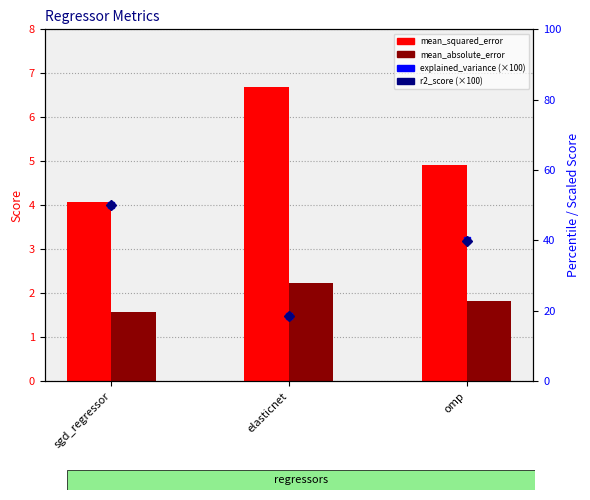

Rank the series at sgd_regressor from highest to lowest value.

explained_variance_score (×100), r2_score (×100), mean_squared_error, mean_absolute_error